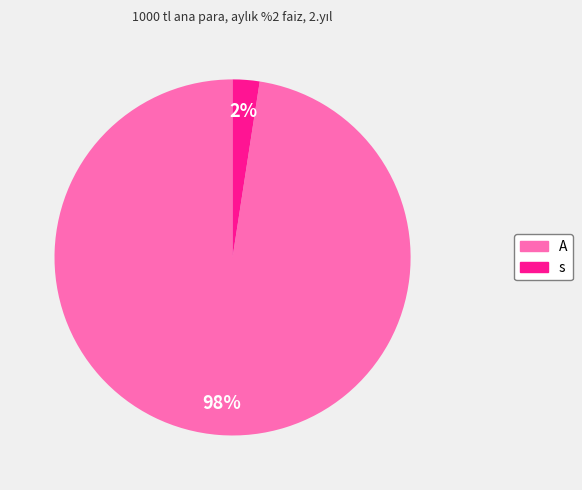

Which slice is the largest?

A